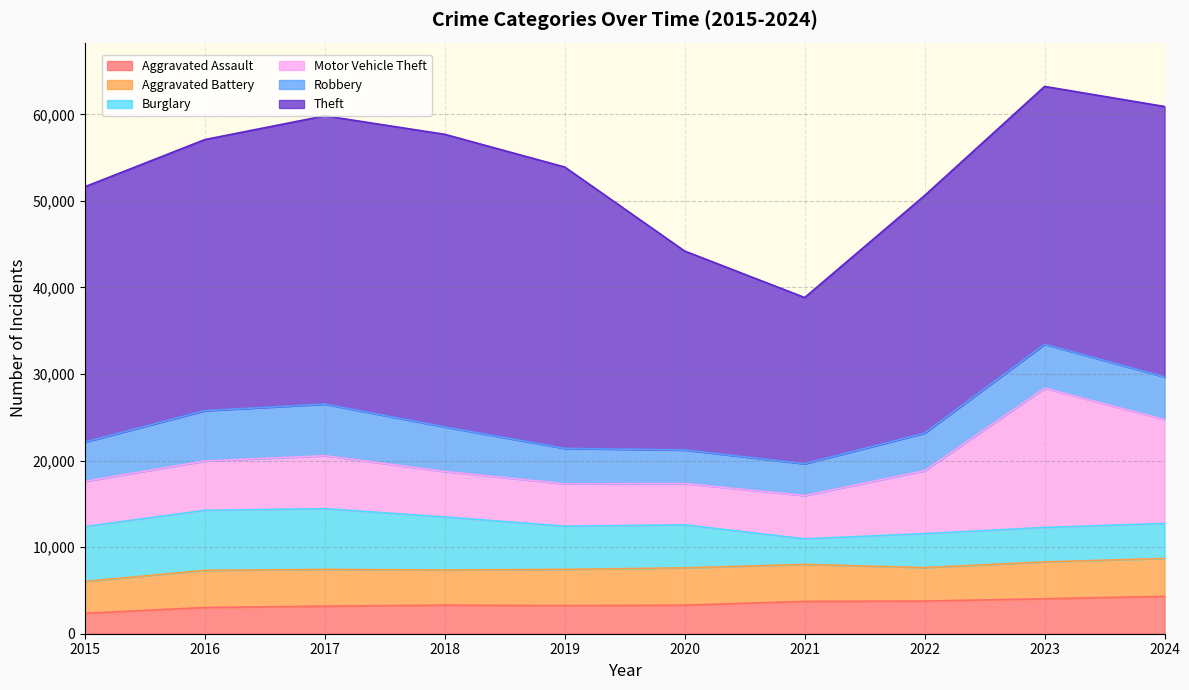

What is the value of the Aggravated Battery point at the 4th from the left?

4067